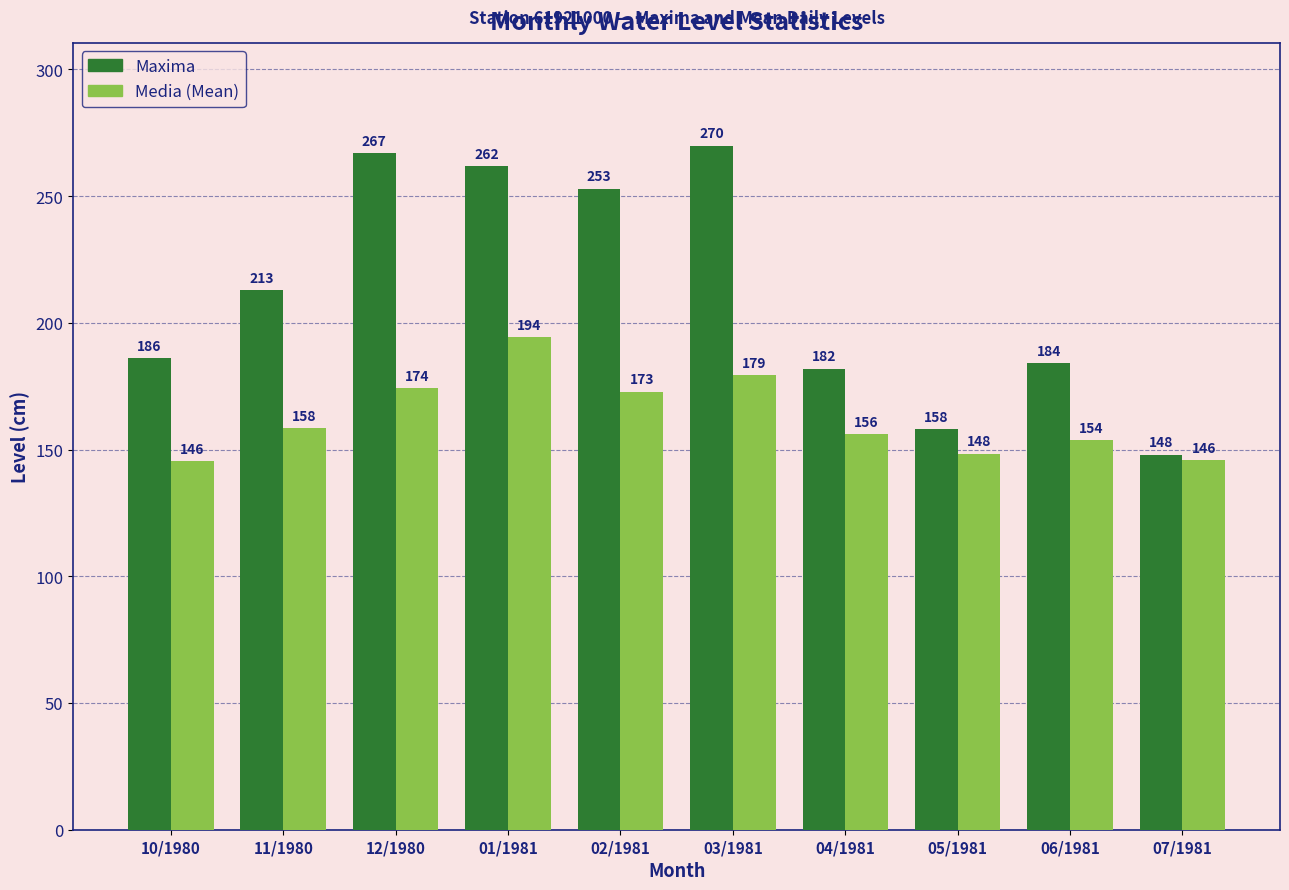

At which category does the chart reach its peak across all series?

03/1981